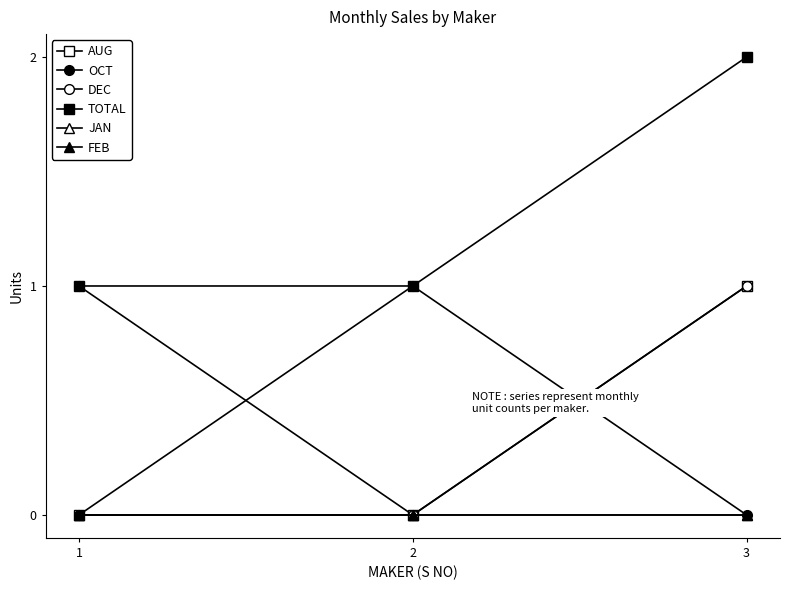

Is this an area chart (filled region under the line)?

No